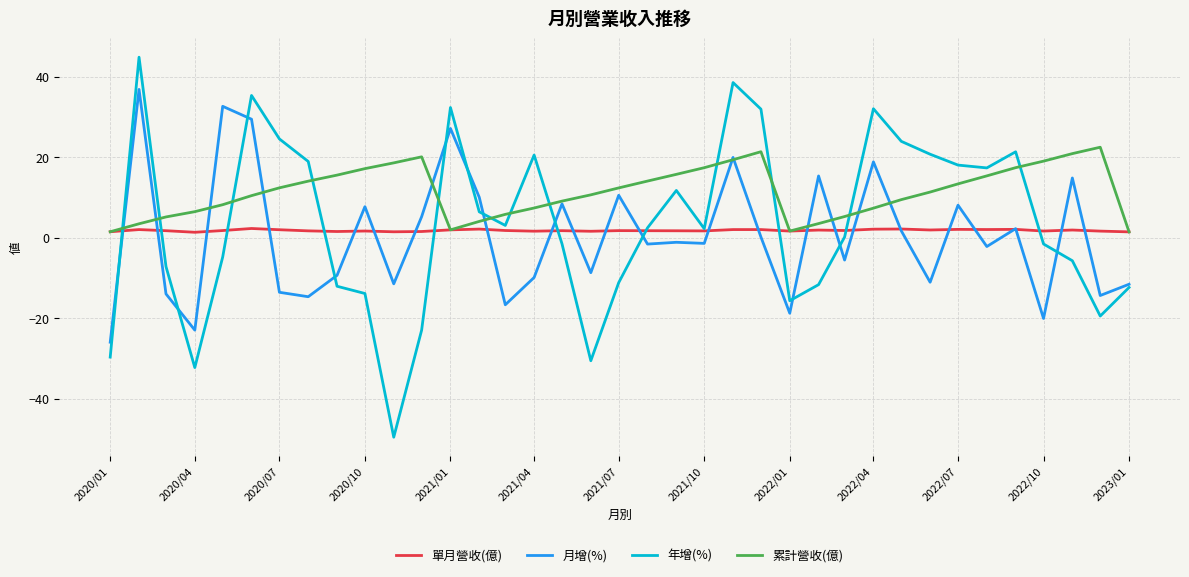

Which series has the largest range (max minus min)?

年增(%)